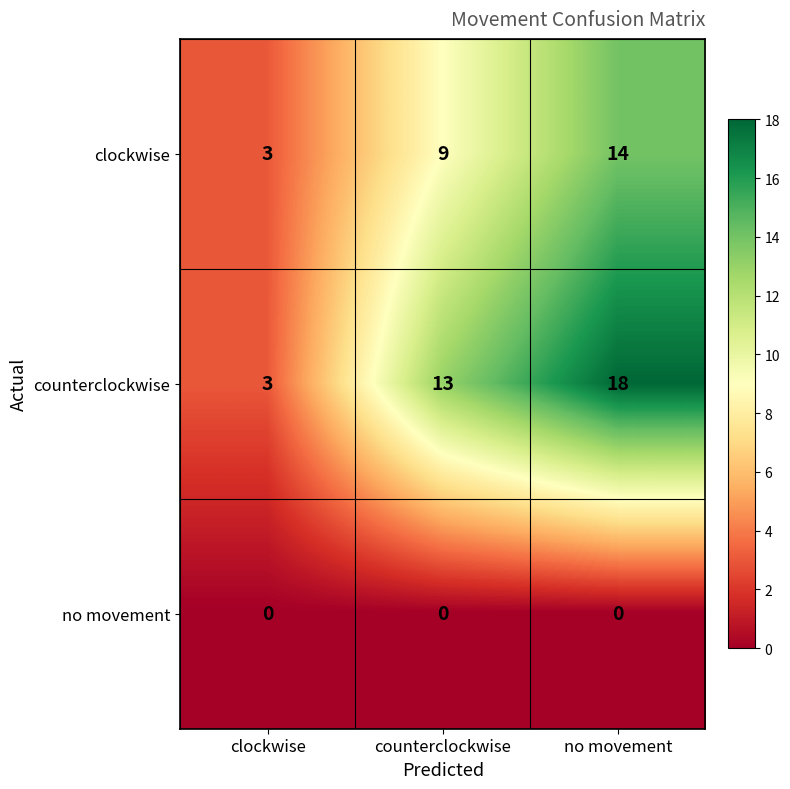

Is the value of clockwise at no movement greater than the value of no movement at counterclockwise?

Yes